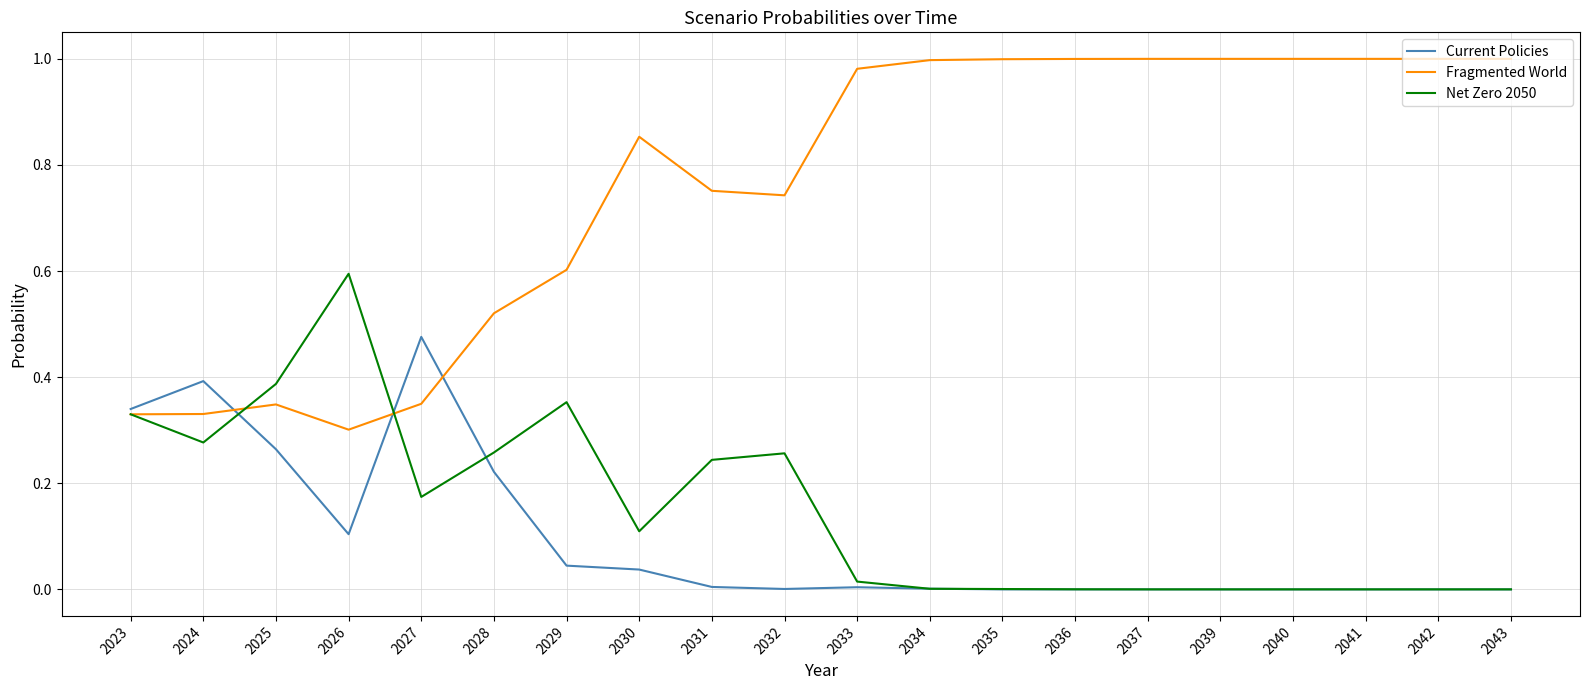

Does the chart have visible grid lines?

Yes